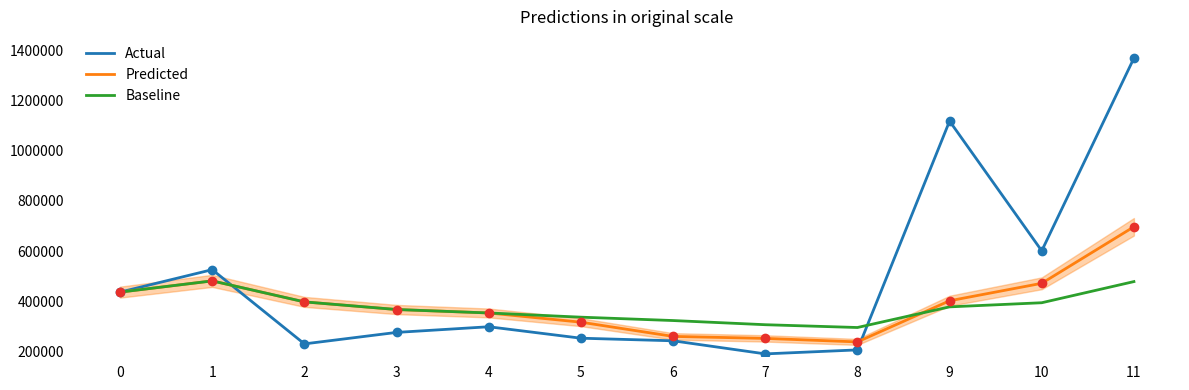

How many lines are shown in the chart?

3